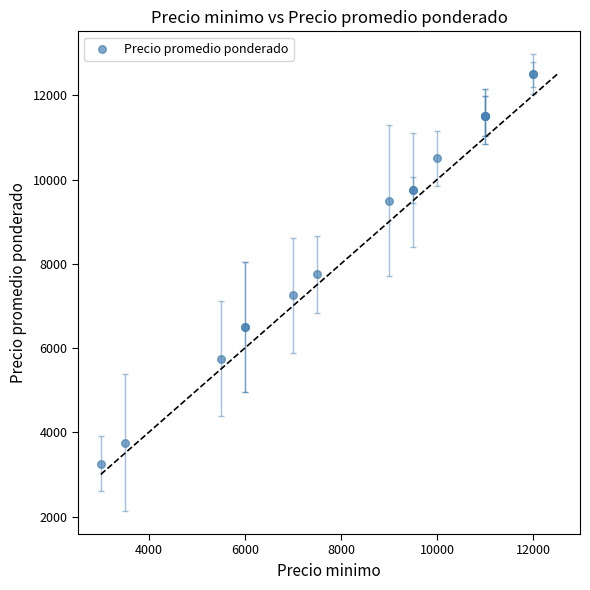

What Y value in the scatter plot is closest to 7875?

7750